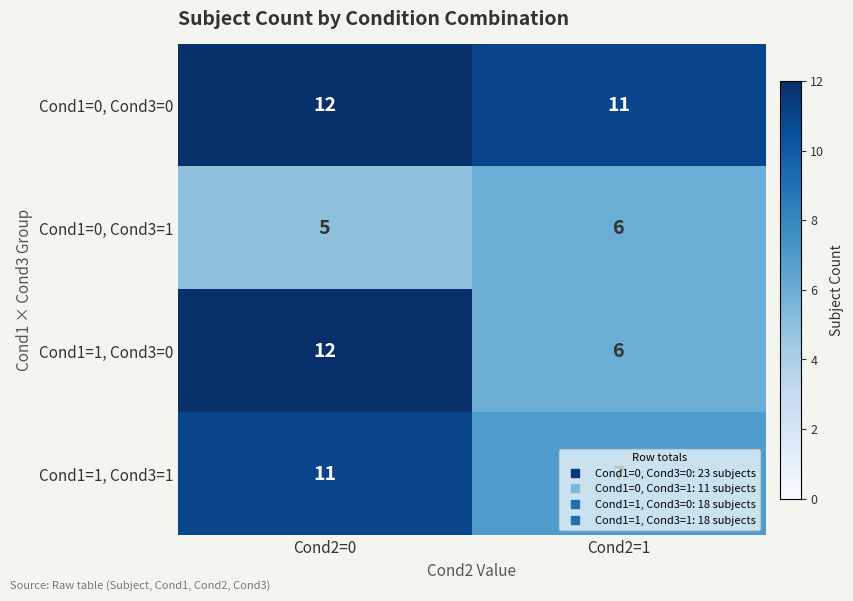

List the labels in order of Cond1=1, Cond3=1 value, smallest first.

Cond2=1, Cond2=0